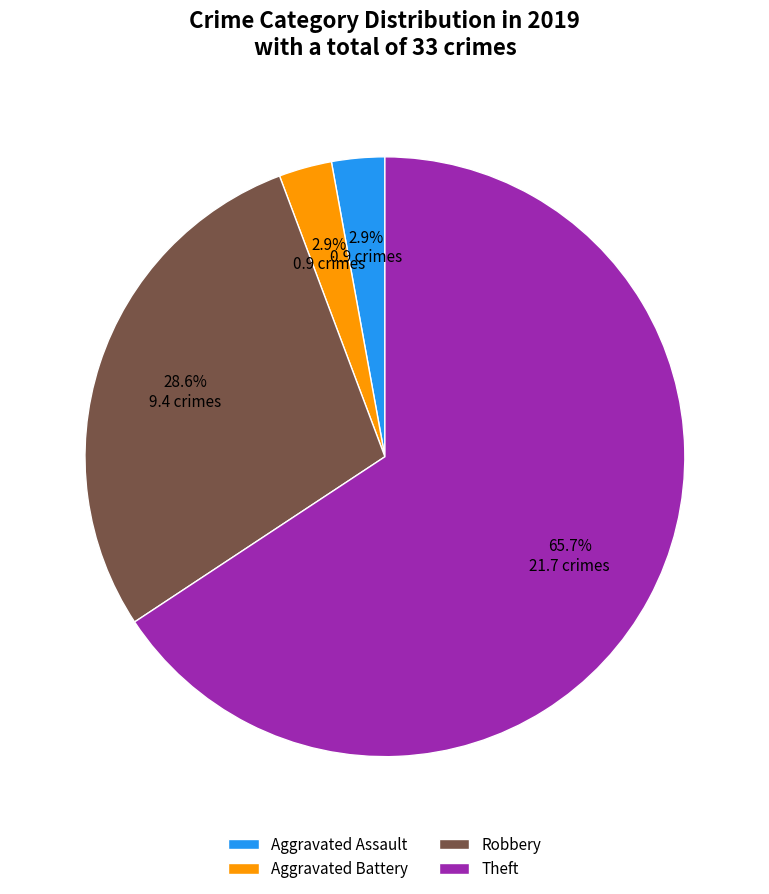

Do Robbery and Theft together represent more than half of the pie?

Yes